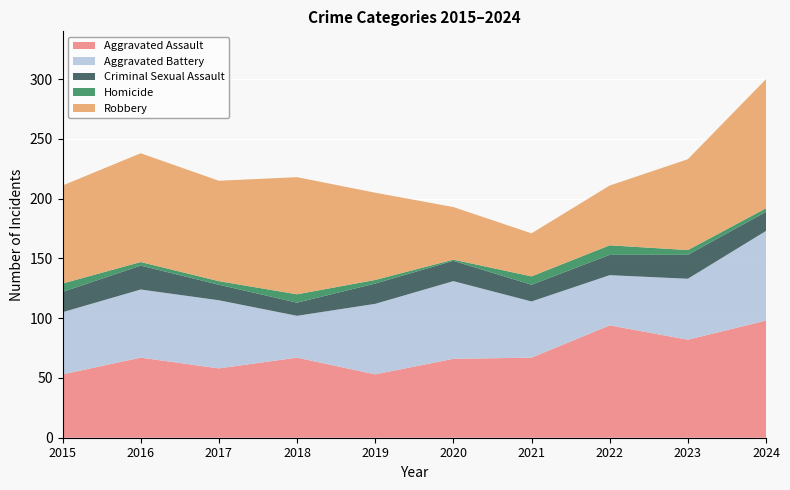

Reading right to left, extract all data points from this chart.

Aggravated Assault: 2024=98	2023=82	2022=94	2021=67	2020=66	2019=53	2018=67	2017=58	2016=67	2015=53
Aggravated Battery: 2024=75	2023=51	2022=42	2021=47	2020=65	2019=59	2018=35	2017=57	2016=57	2015=52
Criminal Sexual Assault: 2024=16	2023=20	2022=17	2021=14	2020=17	2019=17	2018=11	2017=13	2016=20	2015=17
Homicide: 2024=3	2023=4	2022=8	2021=7	2020=1	2019=3	2018=7	2017=3	2016=3	2015=7
Robbery: 2024=108	2023=76	2022=50	2021=36	2020=44	2019=73	2018=98	2017=84	2016=91	2015=82